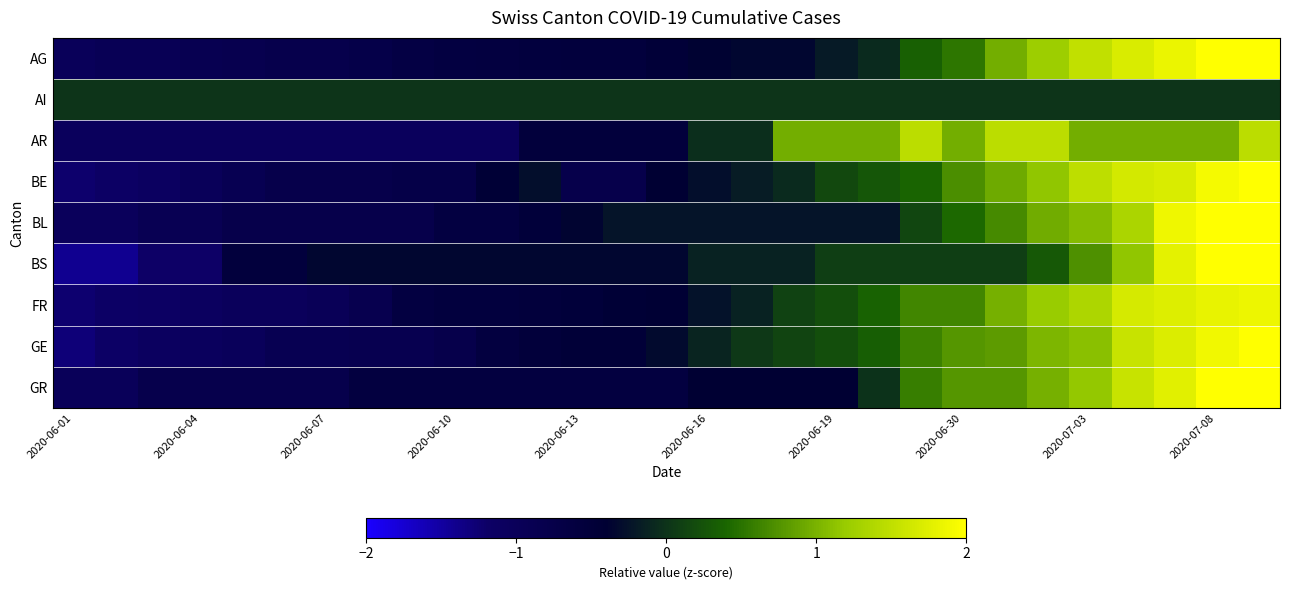

Reading left to right, transcribe all the data shown in this chart.

AG: -1.0	-0.9	-0.9	-0.9	-0.8	-0.8	-0.8	-0.7	-0.7	-0.6	-0.6	-0.6	-0.6	-0.6	-0.5	-0.4	-0.3	-0.3	-0.2	-0.1	0.3	0.5	1.0	1.2	1.5	1.7	1.8	2.0	2.2
AI: 0.0	0.0	0.0	0.0	0.0	0.0	0.0	0.0	0.0	0.0	0.0	0.0	0.0	0.0	0.0	0.0	0.0	0.0	0.0	0.0	0.0	0.0	0.0	0.0	0.0	0.0	0.0	0.0	0.0
AR: -1.0	-1.0	-1.0	-1.0	-1.0	-1.0	-1.0	-1.0	-1.0	-1.0	-1.0	-0.5	-0.5	-0.5	-0.5	-0.0	-0.0	1.0	1.0	1.0	1.5	1.0	1.5	1.5	1.0	1.0	1.0	1.0	1.5
BE: -1.2	-1.2	-1.1	-1.0	-0.9	-0.8	-0.8	-0.8	-0.7	-0.7	-0.4	-0.3	-0.8	-0.8	-0.4	-0.3	-0.2	-0.1	0.2	0.3	0.4	0.7	0.9	1.1	1.5	1.6	1.7	1.9	2.0
BL: -1.0	-1.0	-0.9	-0.9	-0.8	-0.8	-0.8	-0.8	-0.8	-0.6	-0.6	-0.5	-0.4	-0.2	-0.2	-0.2	-0.2	-0.2	-0.2	-0.2	0.2	0.4	0.7	0.9	1.1	1.3	1.9	2.4	2.7
BS: -1.4	-1.4	-1.2	-1.2	-0.6	-0.6	-0.3	-0.3	-0.3	-0.3	-0.3	-0.3	-0.3	-0.3	-0.3	-0.1	-0.1	-0.1	0.1	0.1	0.1	0.1	0.1	0.3	0.7	1.1	1.8	2.4	3.1
FR: -1.2	-1.2	-1.2	-1.1	-1.0	-1.0	-1.0	-0.8	-0.6	-0.6	-0.6	-0.5	-0.5	-0.4	-0.4	-0.3	-0.1	0.1	0.2	0.4	0.6	0.6	1.0	1.2	1.4	1.7	1.7	1.8	1.9
GE: -1.3	-1.2	-1.1	-1.1	-1.0	-0.9	-0.9	-0.8	-0.8	-0.8	-0.6	-0.5	-0.5	-0.5	-0.3	-0.1	0.0	0.1	0.2	0.3	0.6	0.8	0.8	1.0	1.1	1.6	1.7	1.9	2.2
GR: -1.0	-1.0	-0.8	-0.8	-0.8	-0.8	-0.8	-0.6	-0.6	-0.6	-0.6	-0.6	-0.6	-0.6	-0.6	-0.4	-0.4	-0.4	-0.4	-0.0	0.6	0.8	0.8	1.0	1.2	1.6	1.8	2.1	2.5